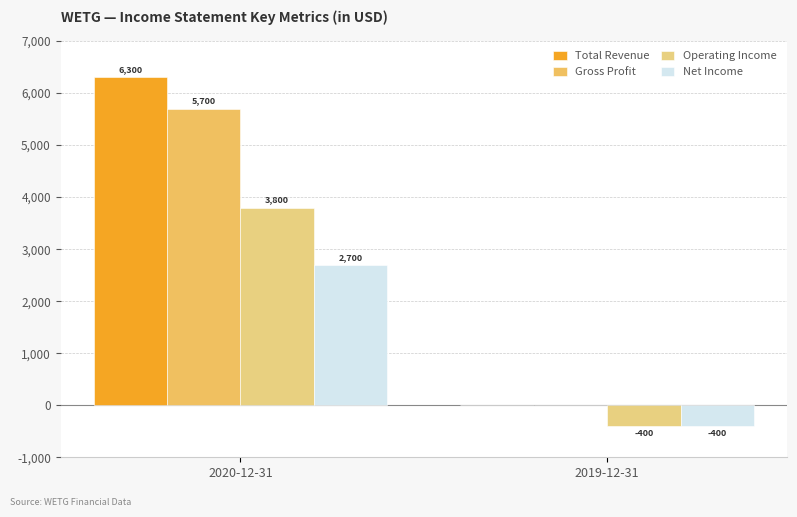

How many groups of bars are there?

2